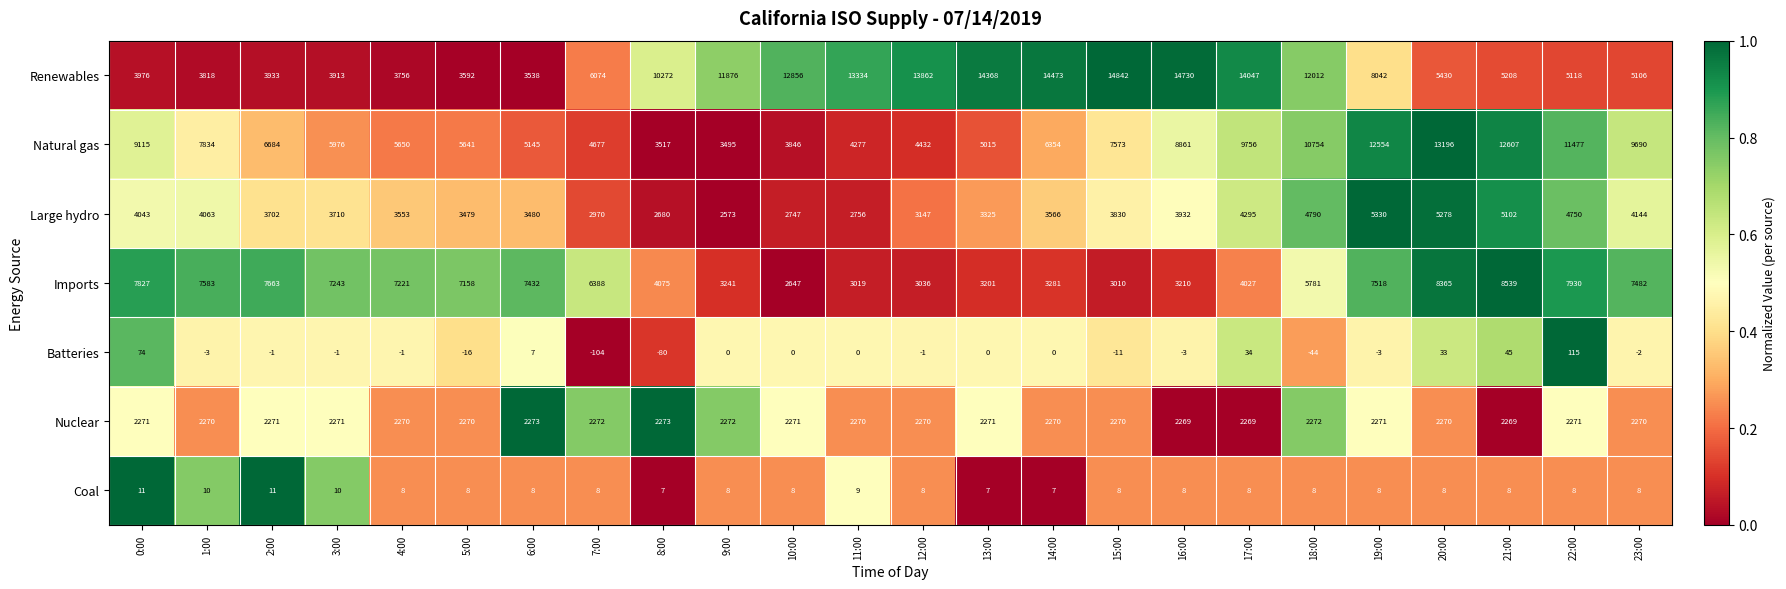

What is the maximum value shown in the chart?

14842